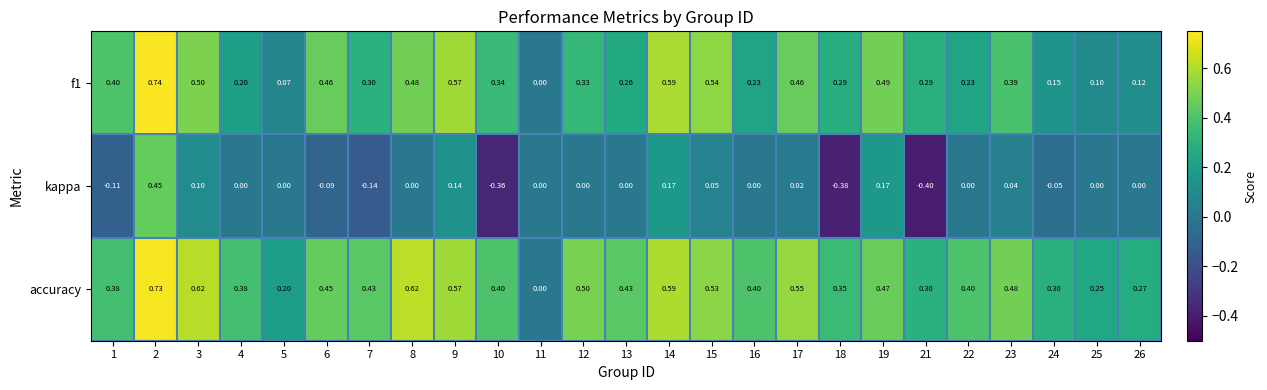

Count the number of categories in the chart.

25